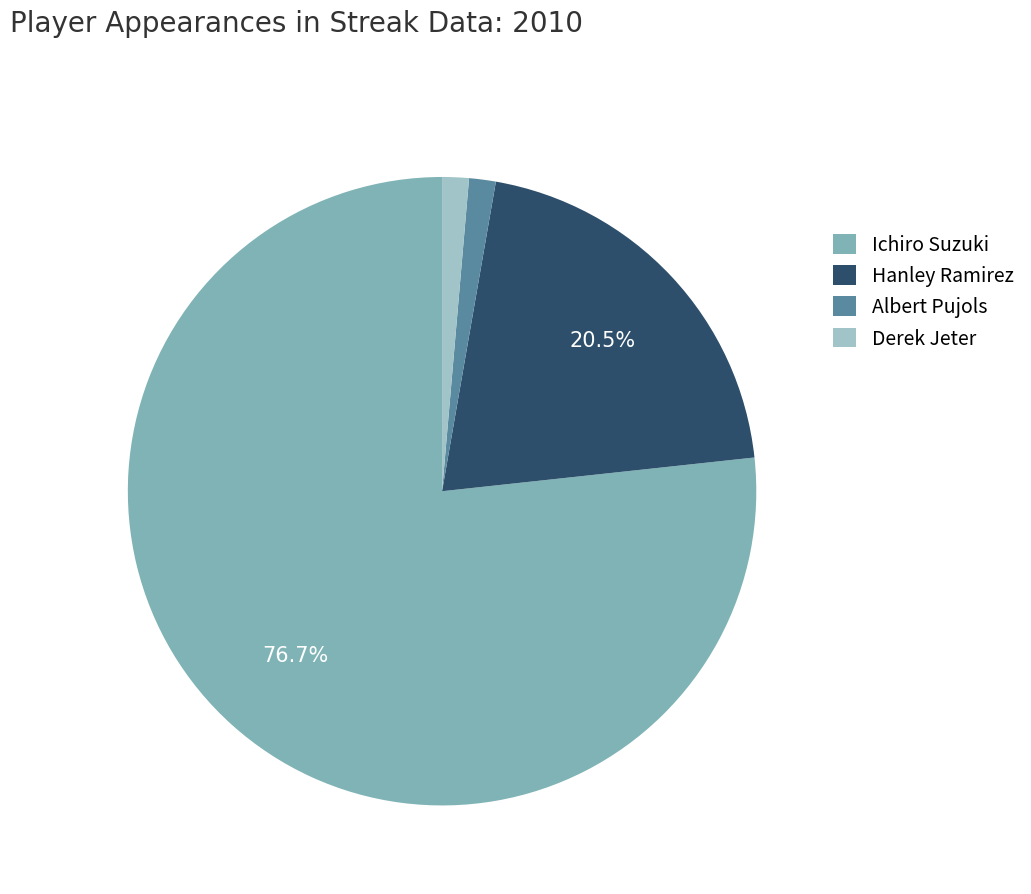

To the nearest percent, what is the difference between the largest and smallest slice percentages?

75%